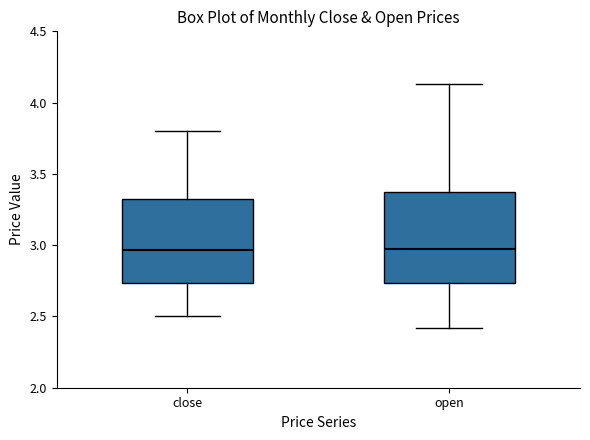

Which box is the tallest, from its lower edge to its upper edge?

open